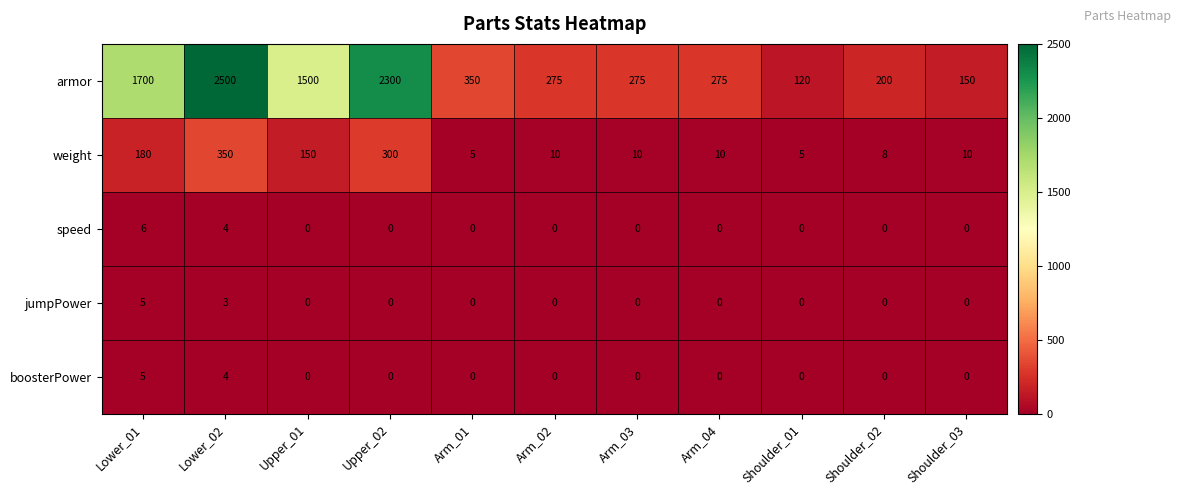

The speed series shows 0 at Arm_03. True or false?

True